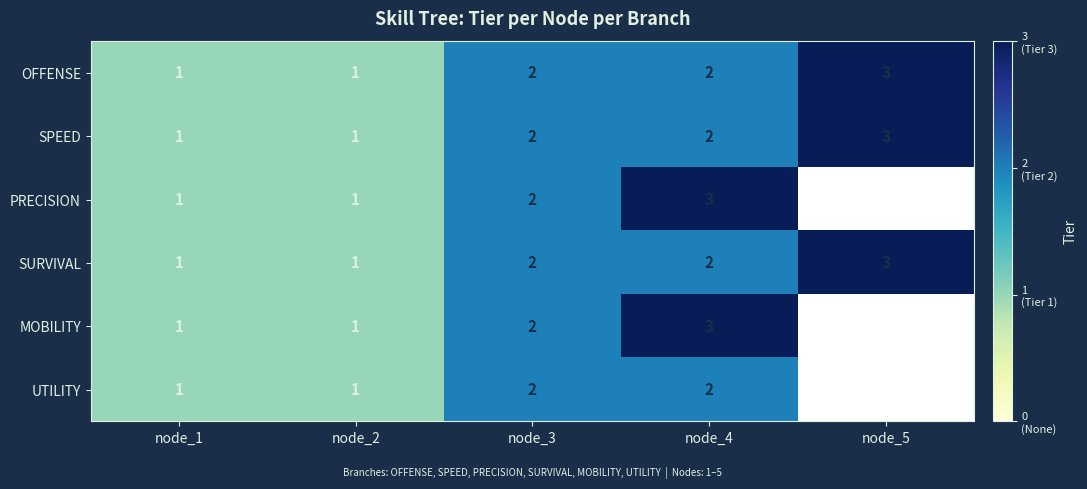

True or false: OFFENSE has a value of 3 at node_4.

False